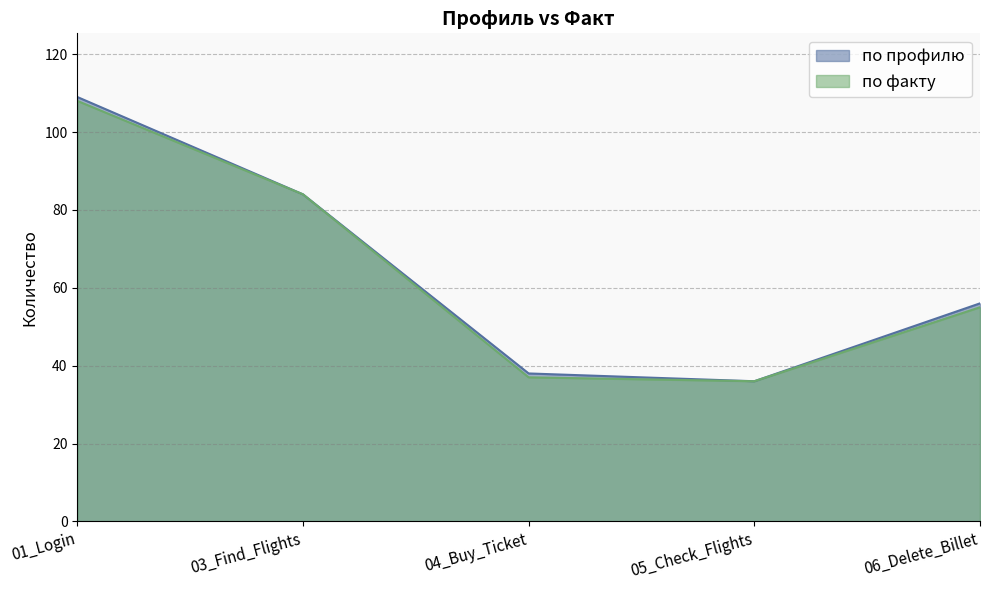

How many lines are shown in the chart?

2